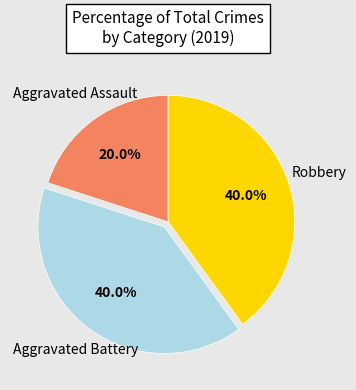

Count the number of slices in the pie.

3